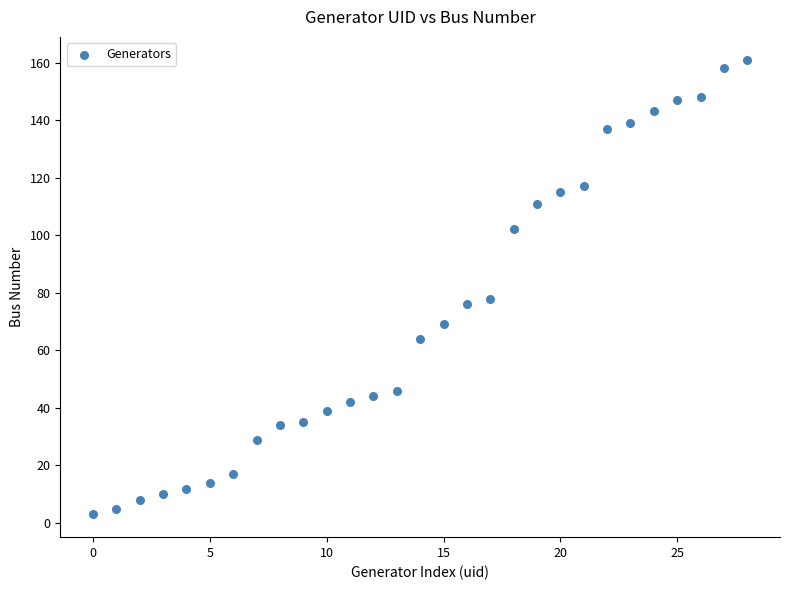

What Y value in the scatter plot is closest to 82?

78